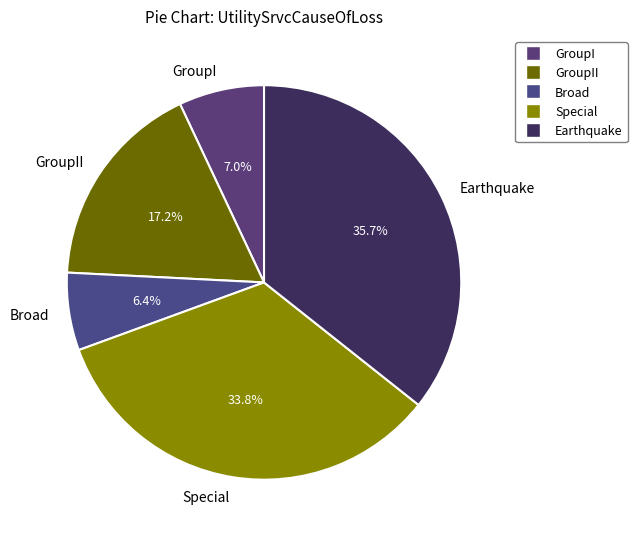

Is the sum of Broad and Earthquake greater than half?

No